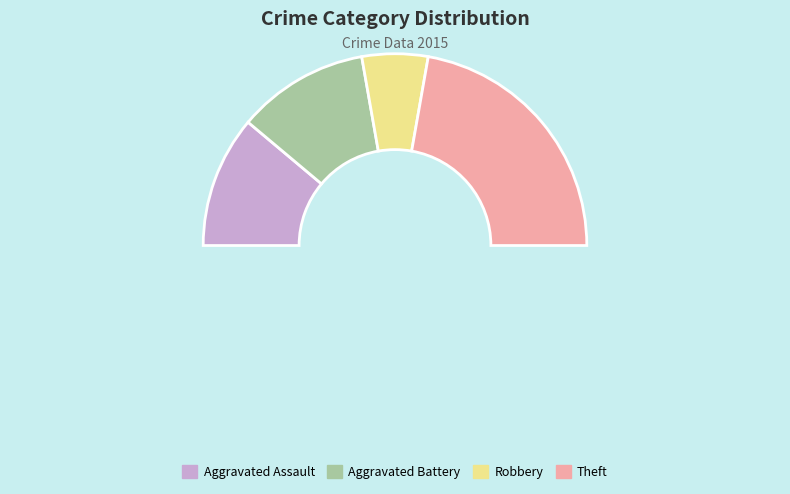

Which has a higher value, Theft or Aggravated Assault?

Theft